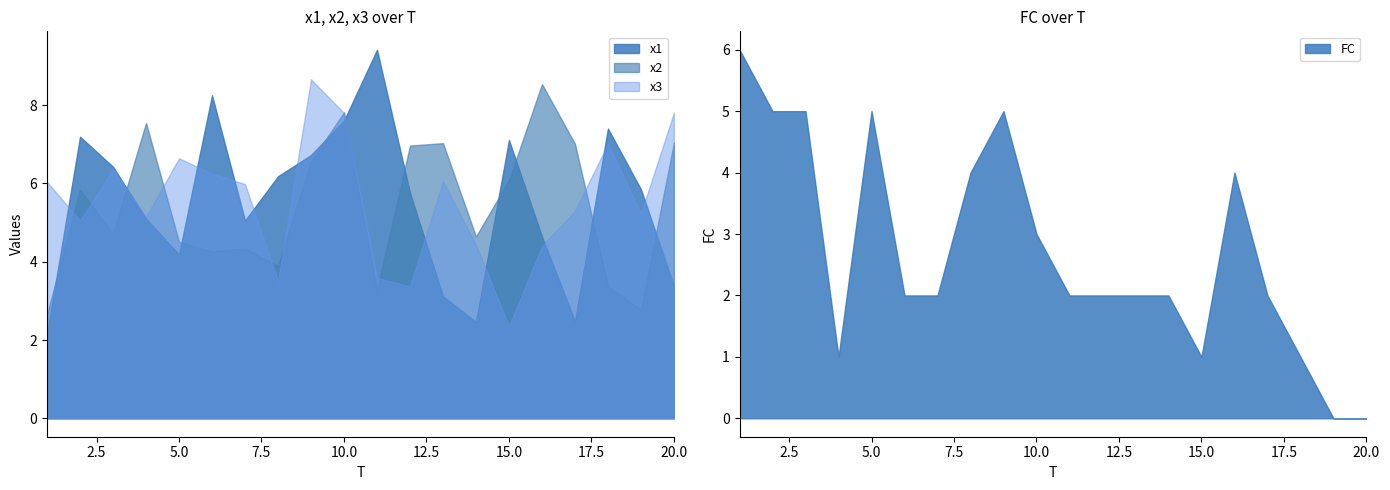

In x2, how many points are higher than both neighbors (excluding endpoints)?

6